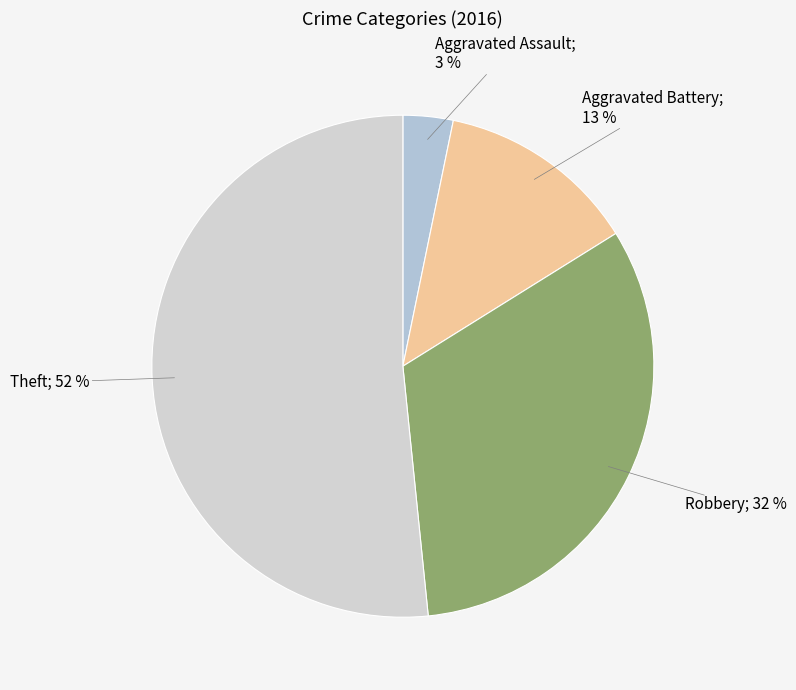

Count the number of slices in the pie.

4